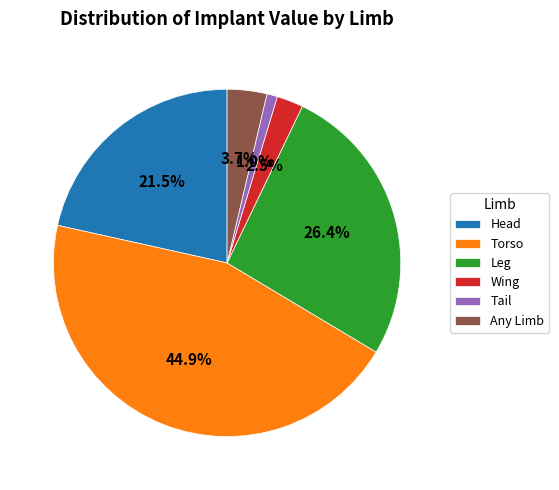

To the nearest percent, what is the combined percentage of Tail and Leg?

27%